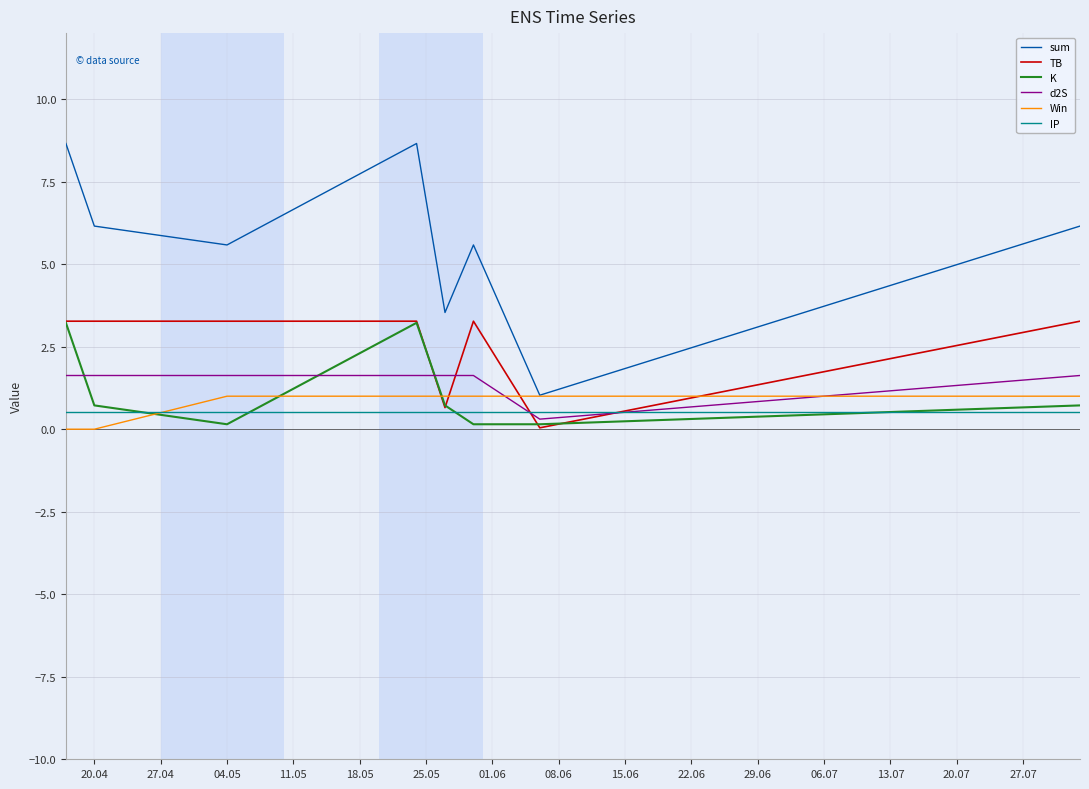

What is the greatest value displayed?

8.7